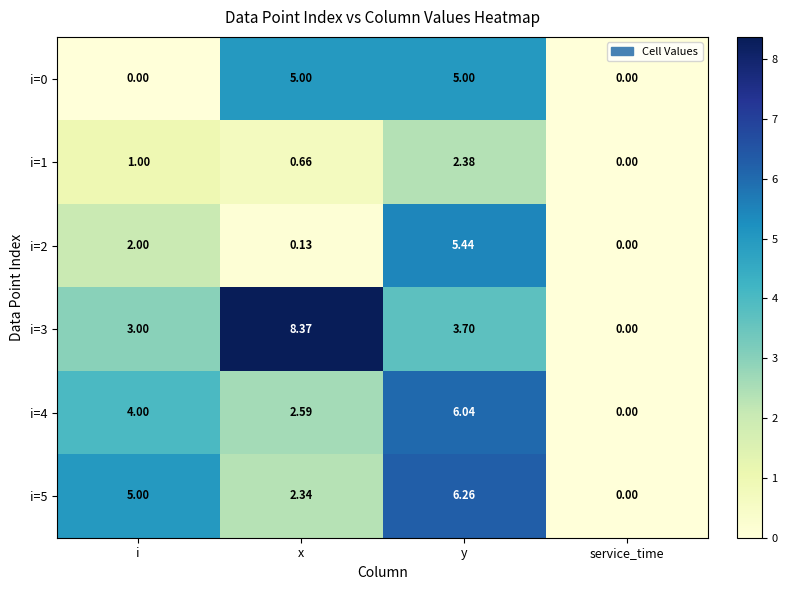

How many values in i=5 are above zero?

3